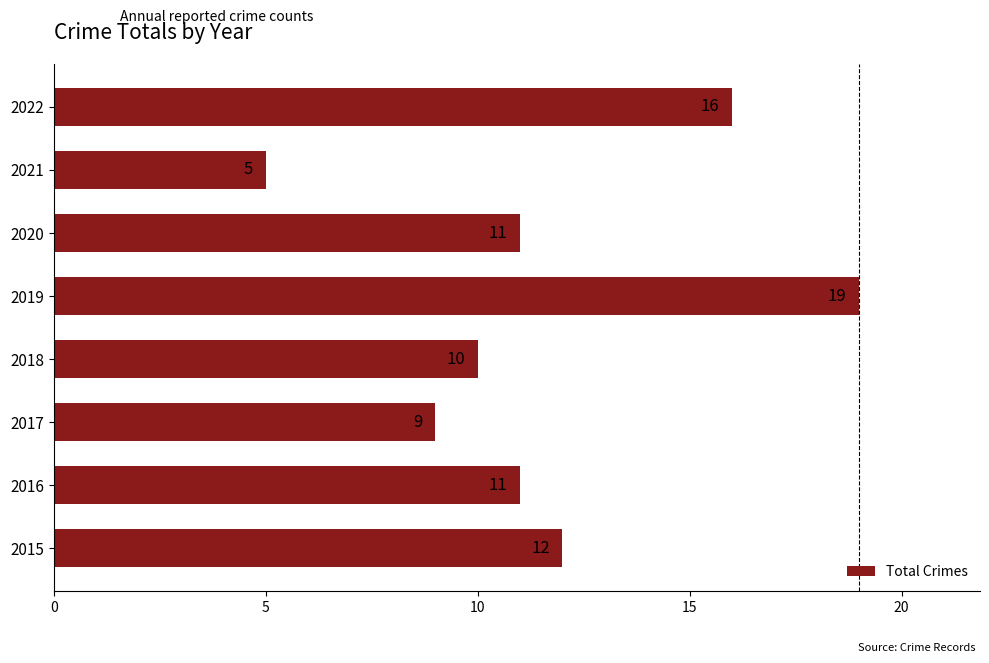

Is it true that the value at 2021 is 2?

False